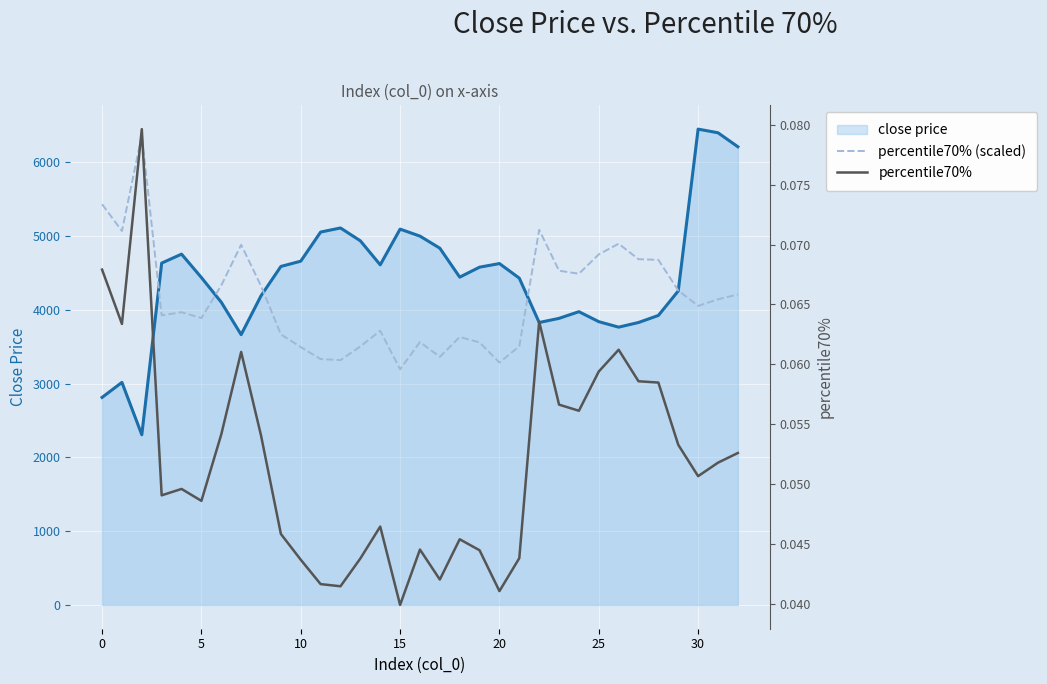

What is the difference between the maximum and minimum values in the percentile70% (scaled) series?

3175.8